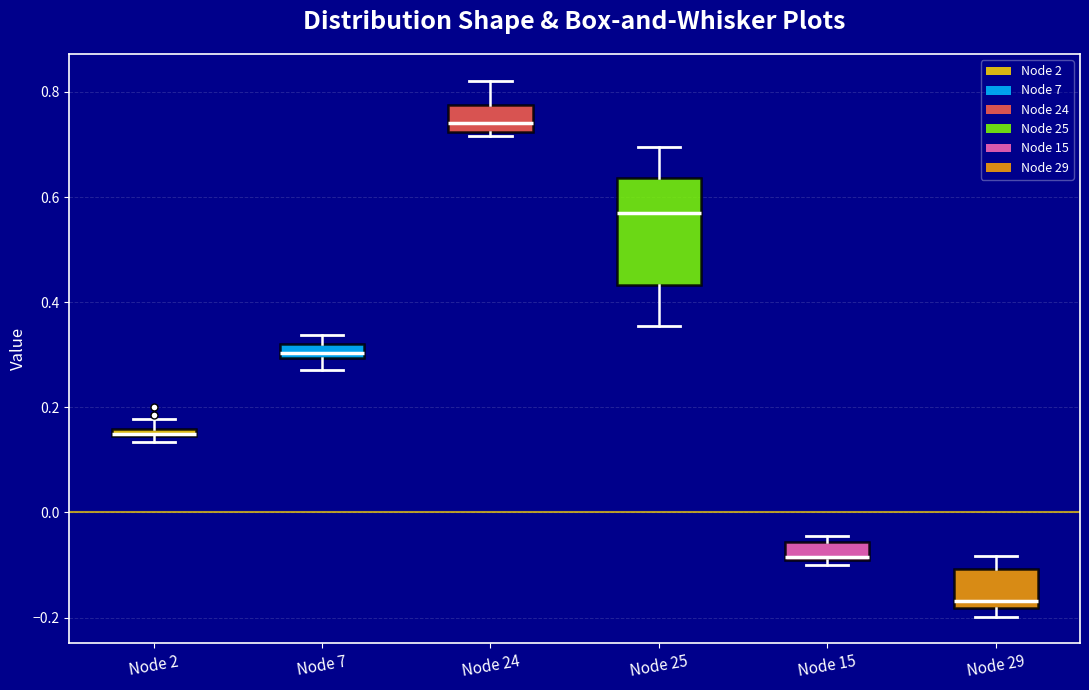

Which box is the tallest, from its lower edge to its upper edge?

Node 25